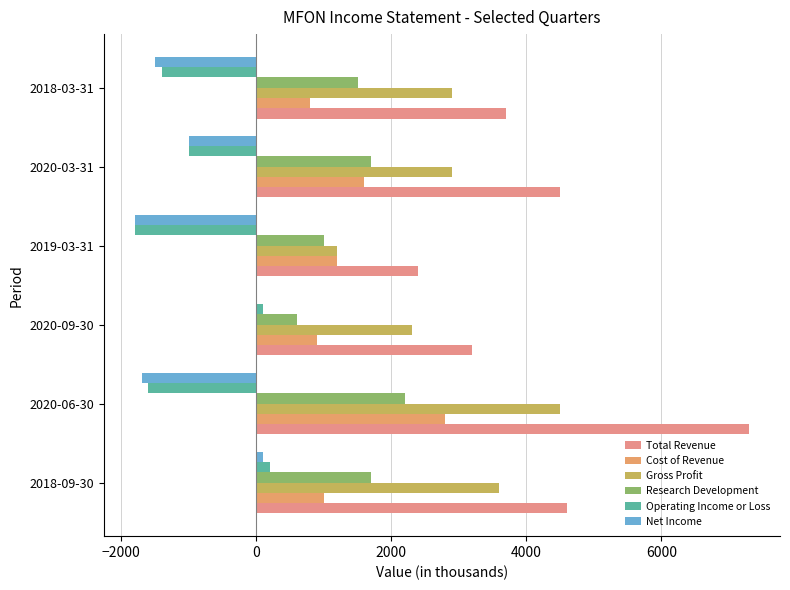

What is the average value of the Net Income series?

-983